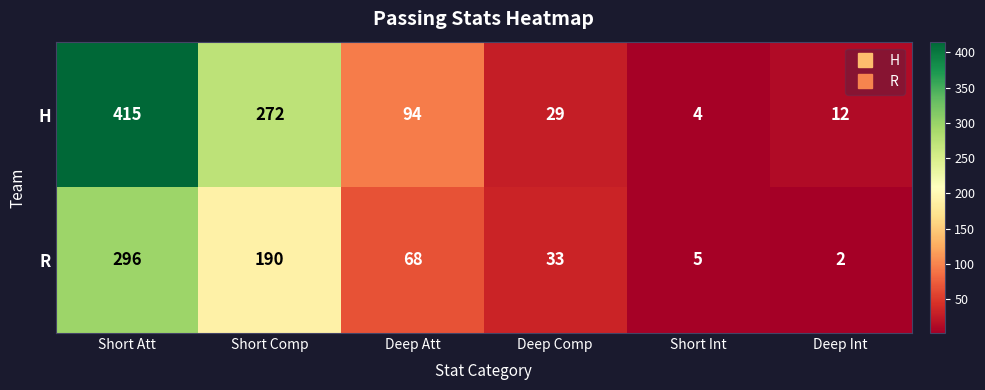

Reading left to right, transcribe all the data shown in this chart.

H: 415	272	94	29	4	12
R: 296	190	68	33	5	2